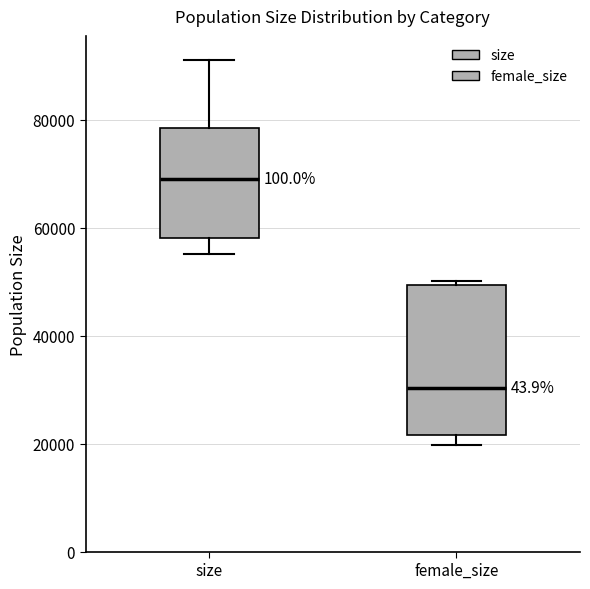

Comparing the boxes themselves (not the whiskers), which one is the tallest?

female_size